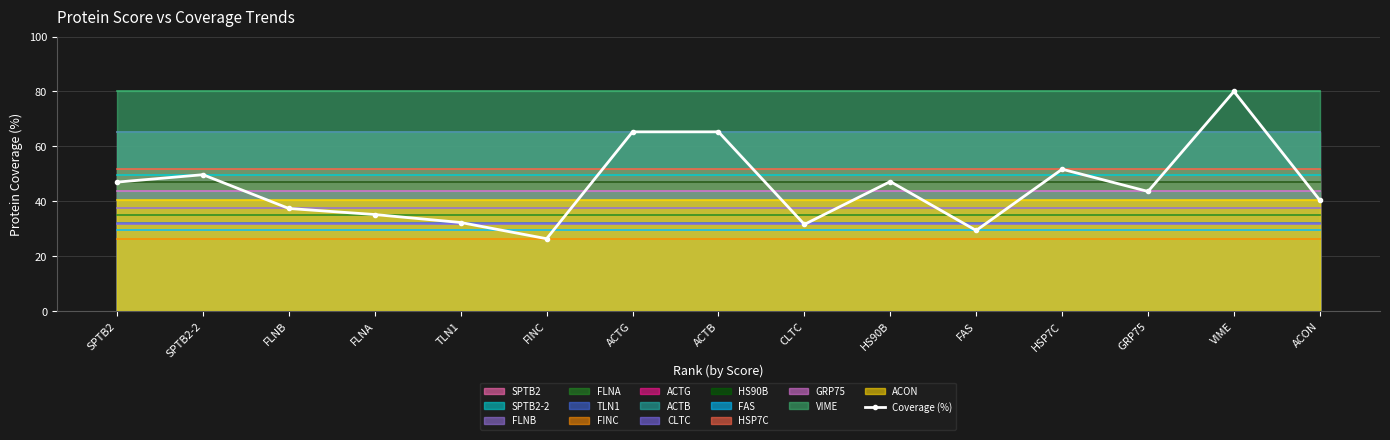

Rank the categories by value from lowest to highest.

FINC, FAS, CLTC, TLN1, FLNA, FLNB, ACON, GRP75, SPTB2, HS90B, SPTB2-2, HSP7C, ACTG, ACTB, VIME